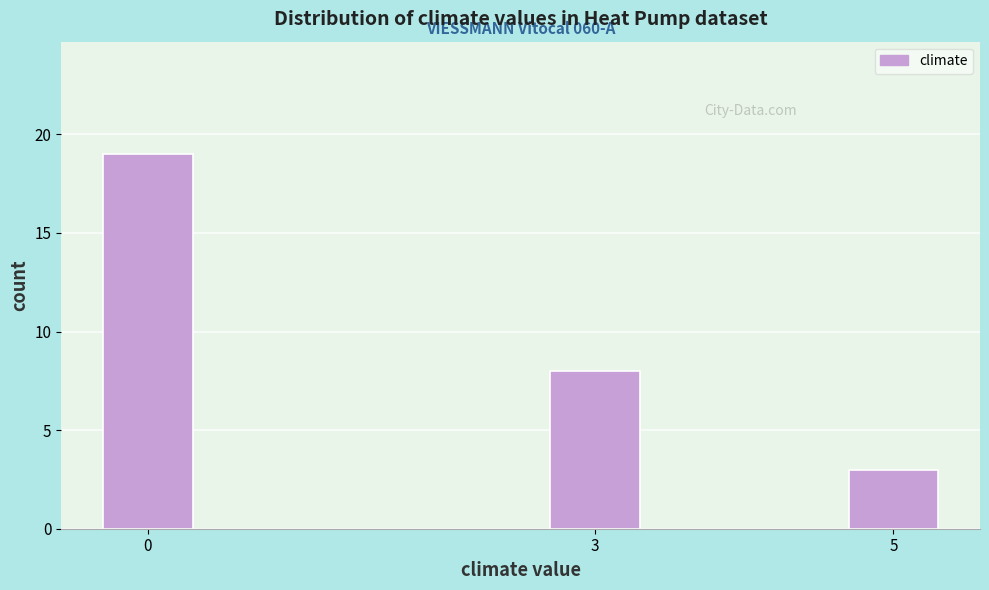

Reading right to left, extract all data points from this chart.

3	8	19